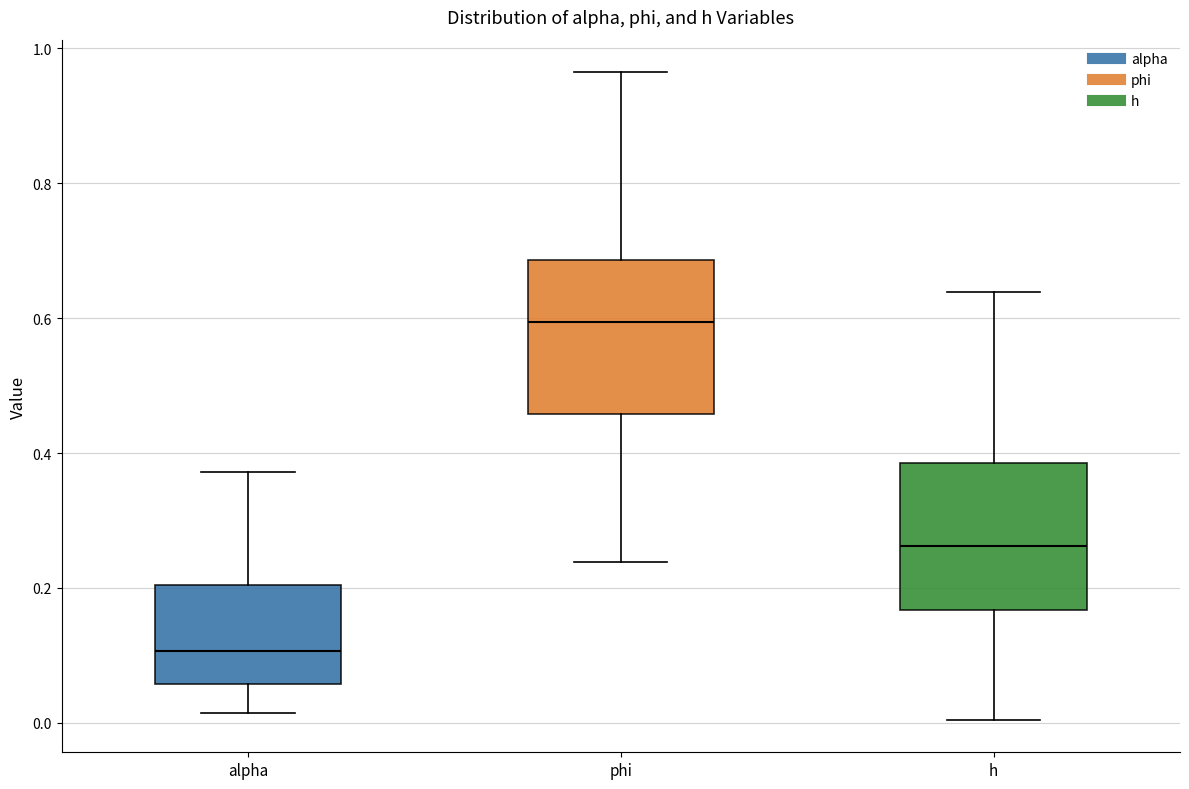

Where is the upper edge of the box for h on the y-axis? The values are not printed on the chart, so give them approximately, as read against the axis.

0.38